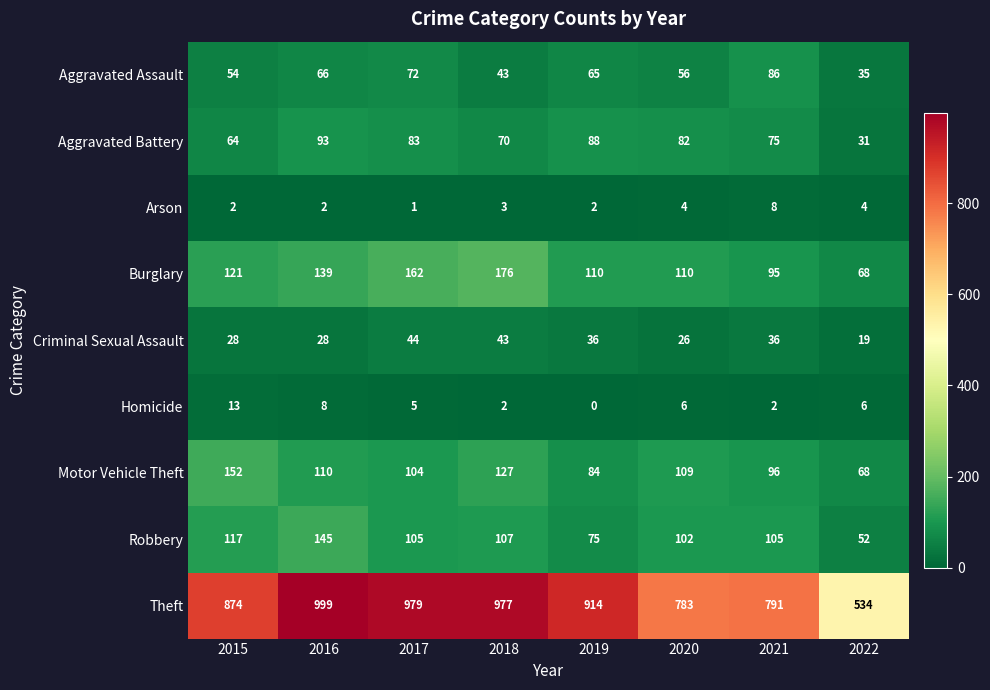

At 2021, list the series in order from smallest to largest.

Homicide, Arson, Criminal Sexual Assault, Aggravated Battery, Aggravated Assault, Burglary, Motor Vehicle Theft, Robbery, Theft